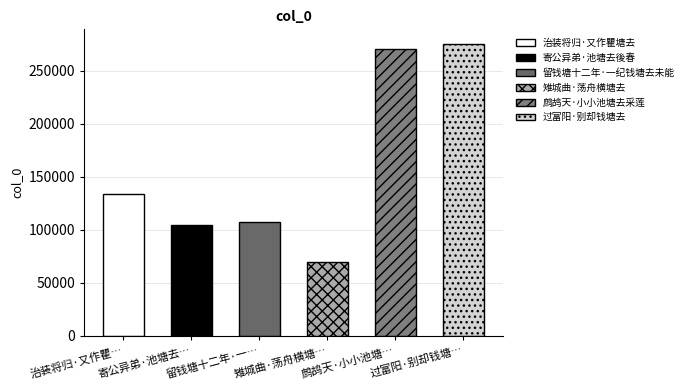

Which has a higher value, 寄公异弟·池塘去後春 or 雉城曲·荡舟横塘去?

寄公异弟·池塘去後春